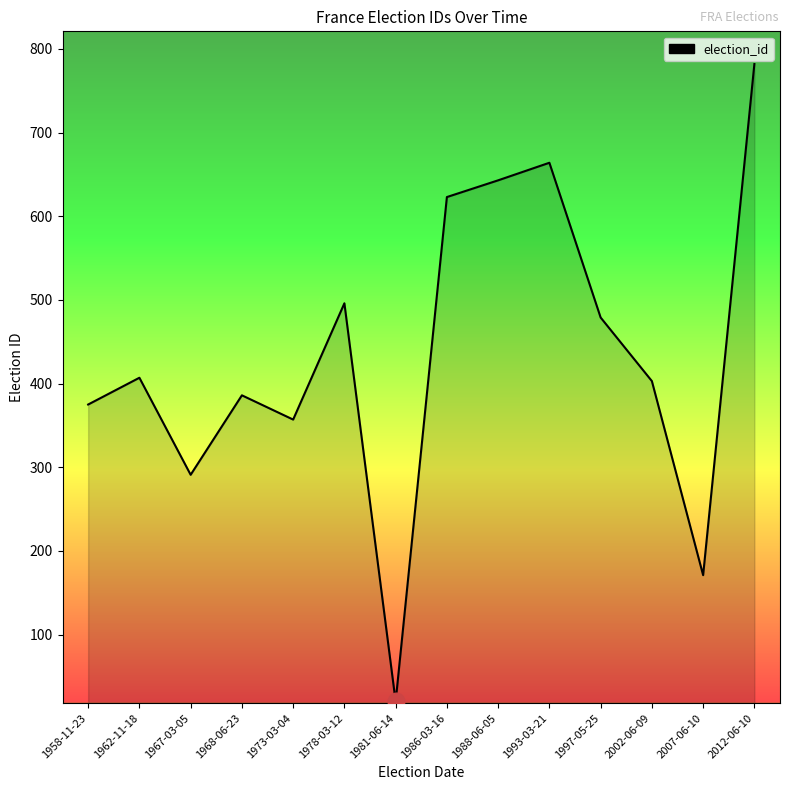

True or false: the data has more than 1 interior local peaks.

True